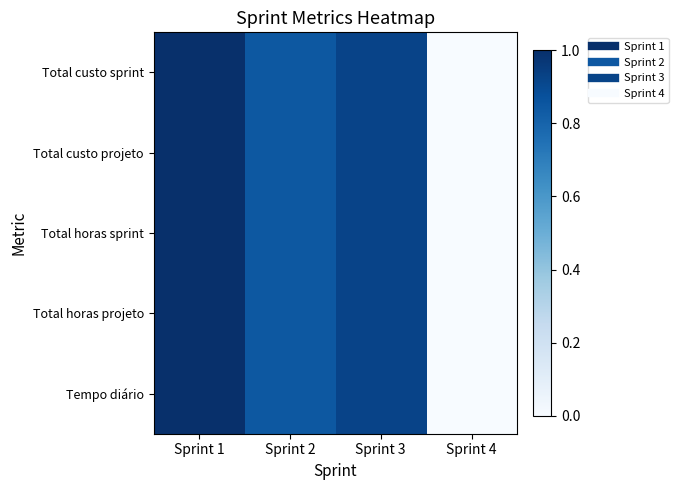

At which category is the sum across all series the highest?

Sprint 1